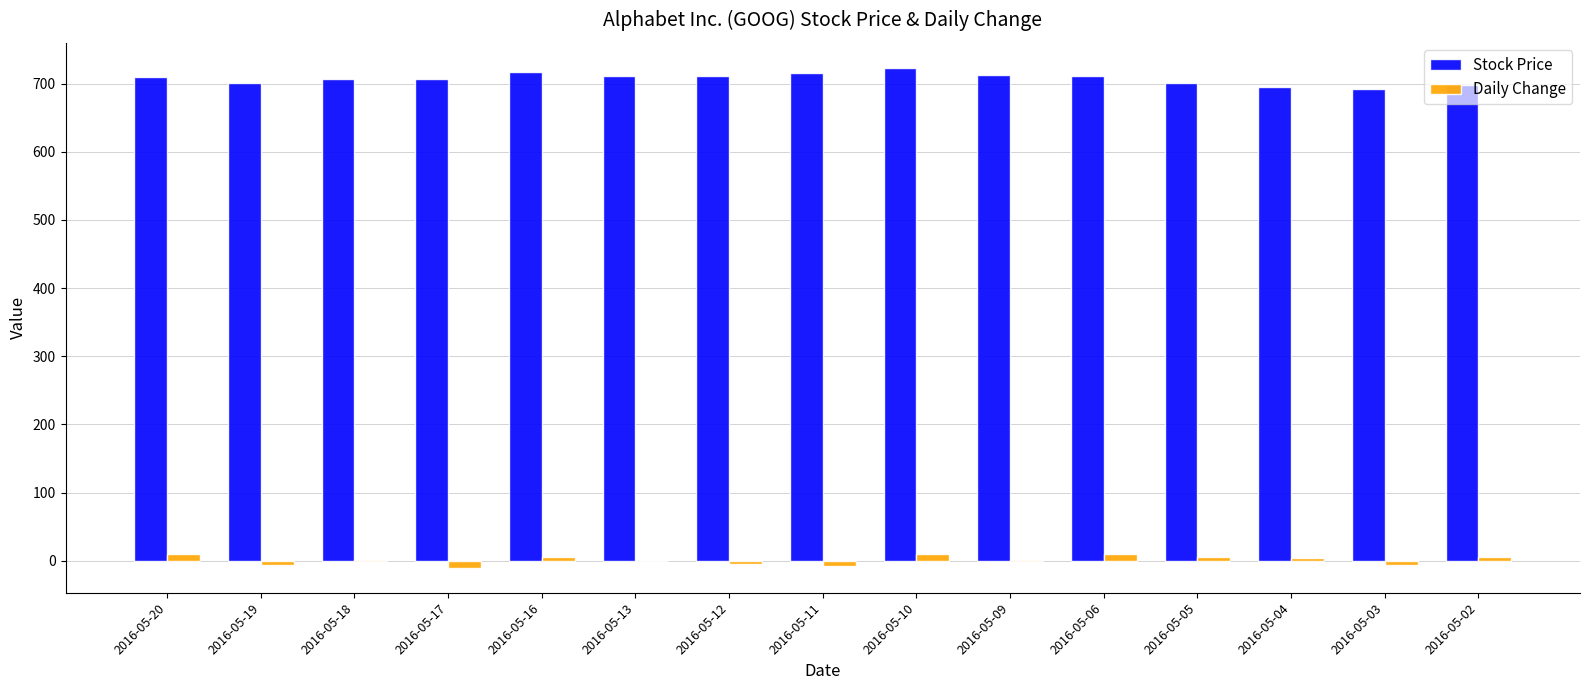

Which series has the largest total across all categories?

Stock Price